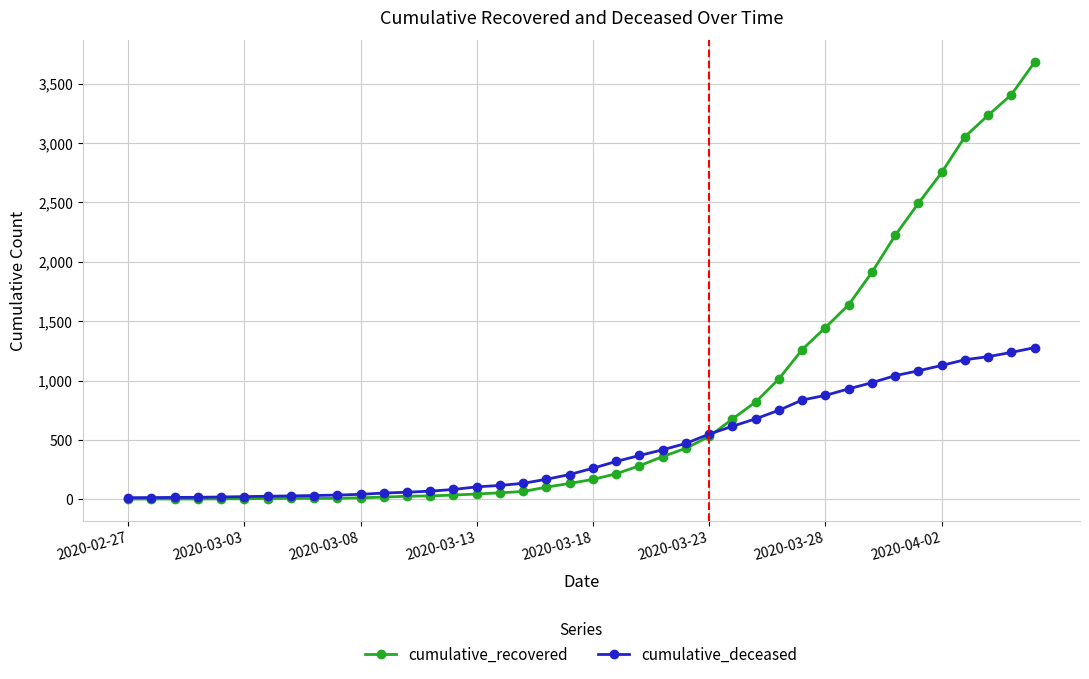

What is the difference between the second highest and minimum values in the cumulative_deceased series?

1223